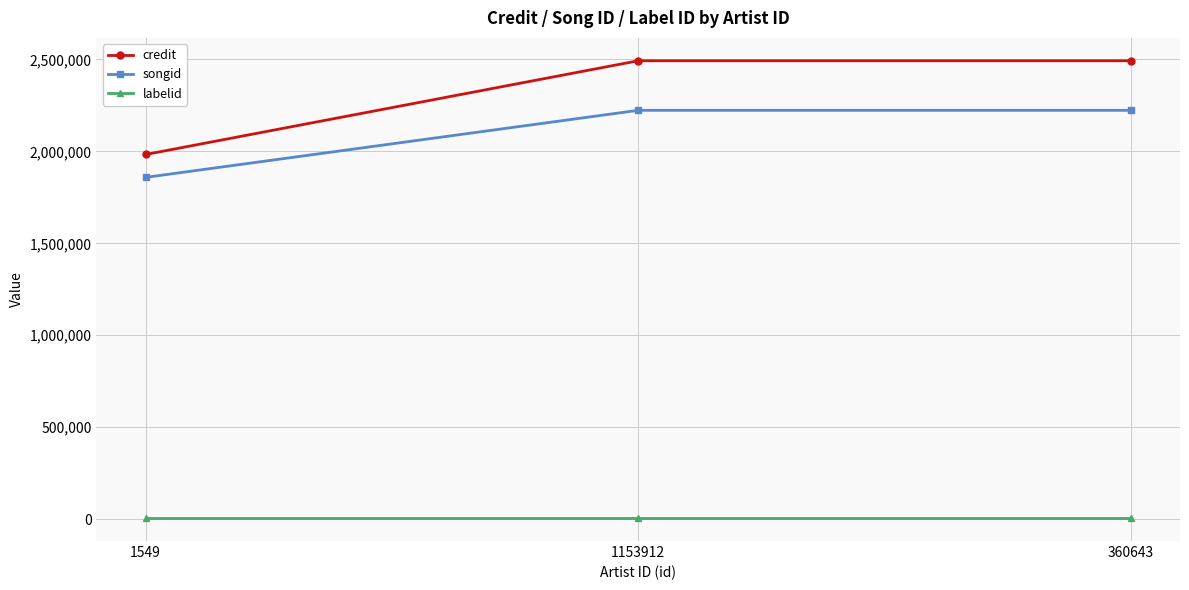

True or false: labelid has a value of 5581.0 at 1153912.

True